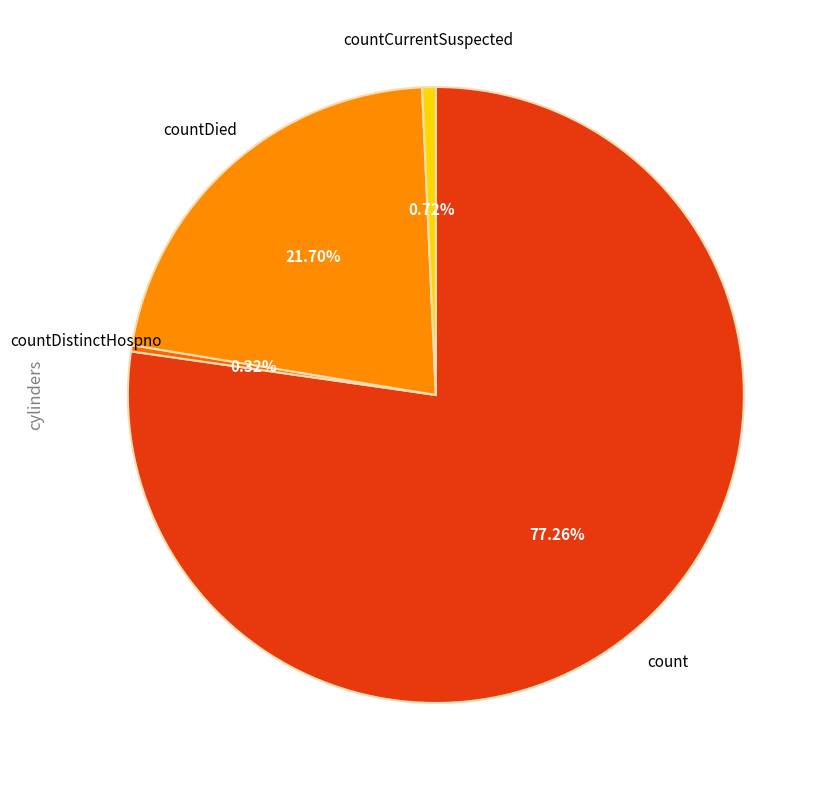

True or false: count accounts for 77% of the total.

True